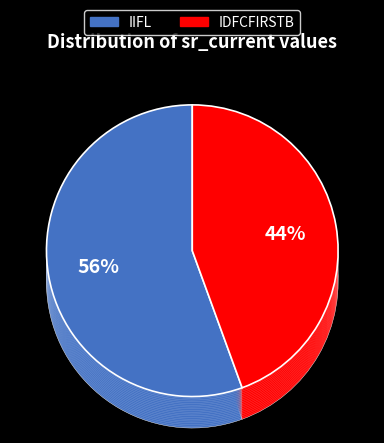

To the nearest percent, what is the difference between the largest and smallest slice percentages?

11%